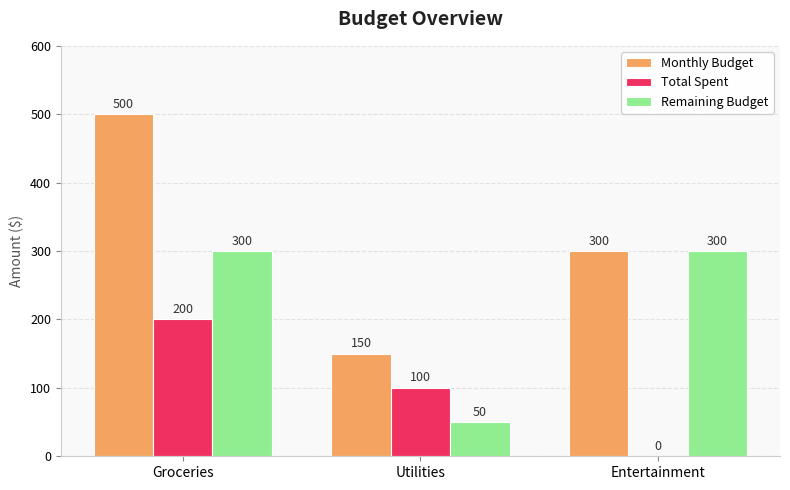

What value does the Total Spent series have at Groceries?

200